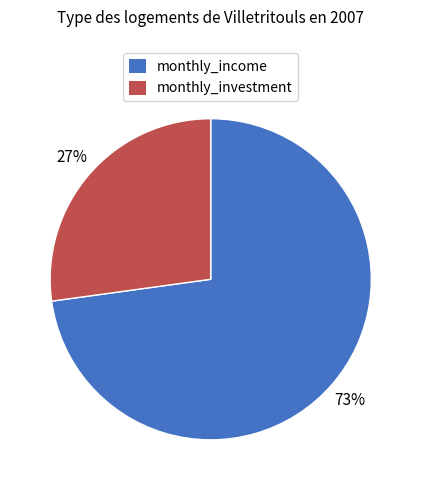

Do monthly_investment and monthly_income together represent more than half of the pie?

Yes